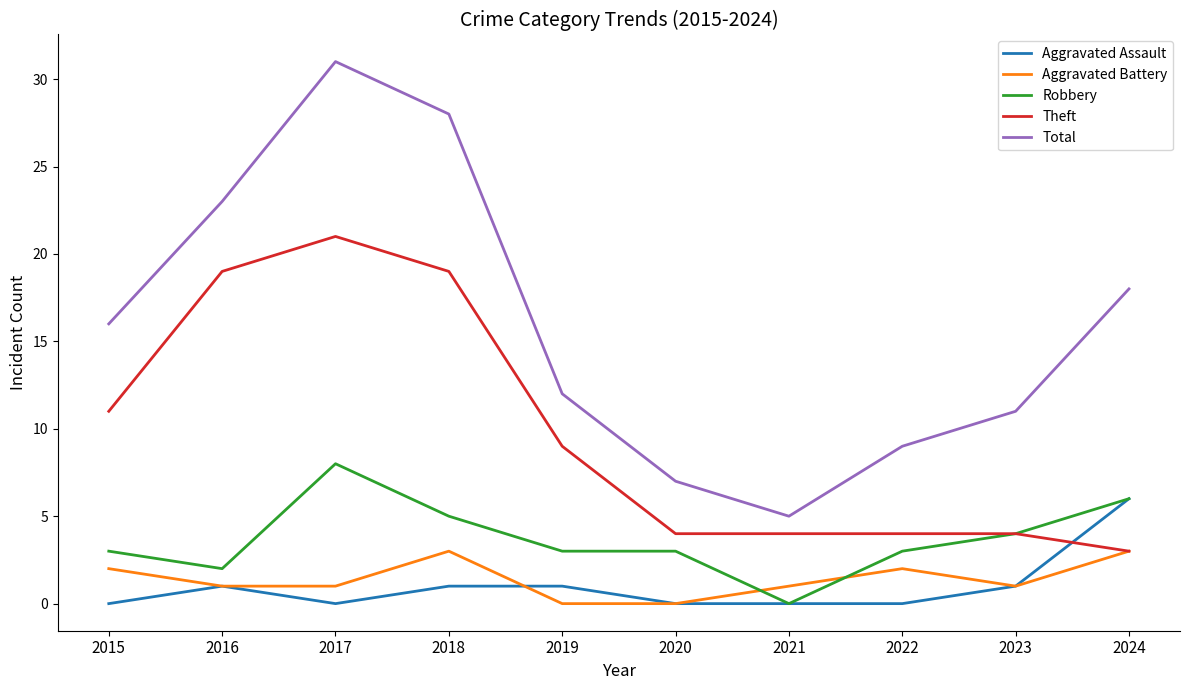

List the series in order of their peak value, highest first.

Total, Theft, Robbery, Aggravated Assault, Aggravated Battery